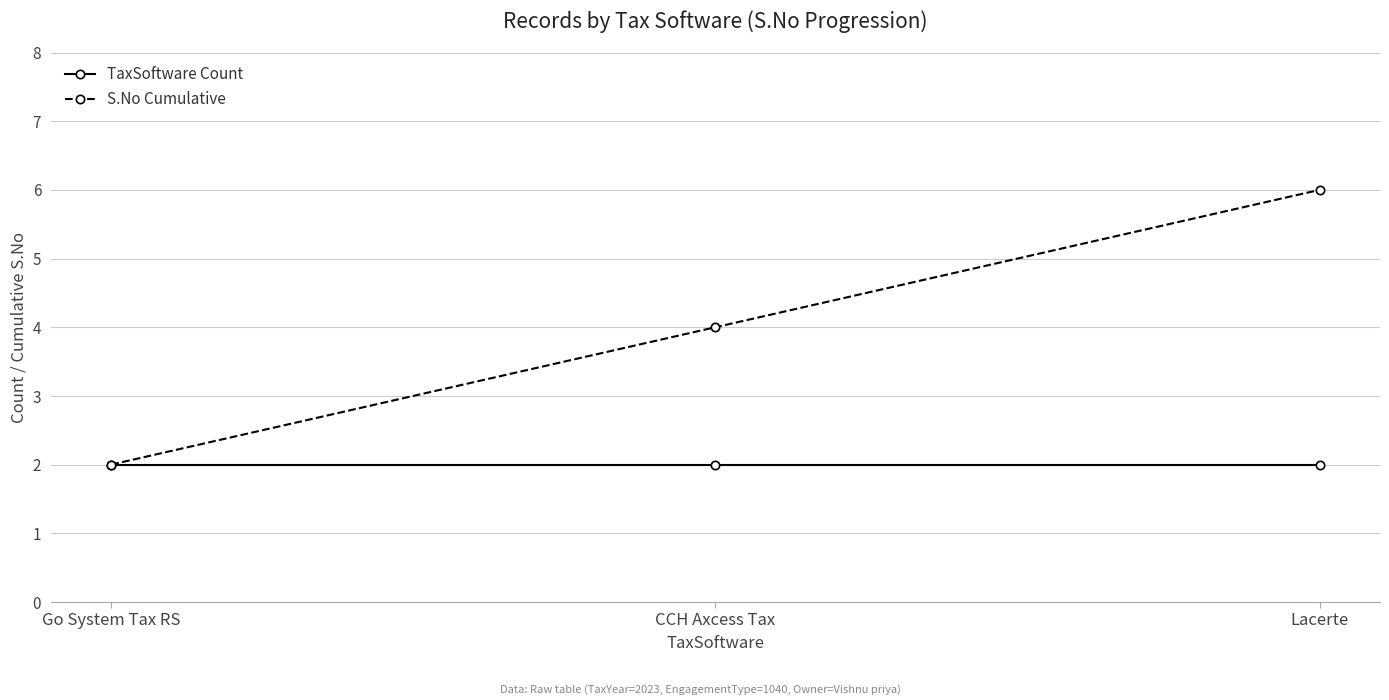

Reading left to right, extract all data points from this chart.

TaxSoftware Count: Go System Tax RS=2	CCH Axcess Tax=2	Lacerte=2
S.No Cumulative: Go System Tax RS=2	CCH Axcess Tax=4	Lacerte=6